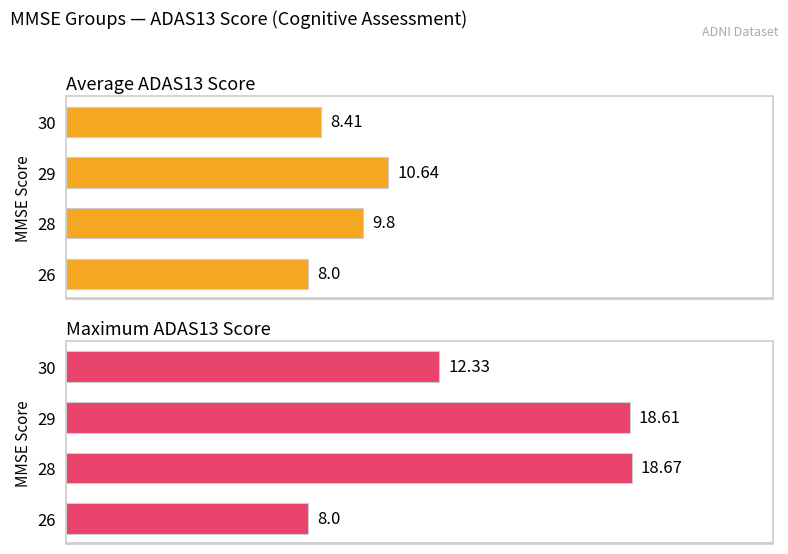

How many bars are there in total?

8